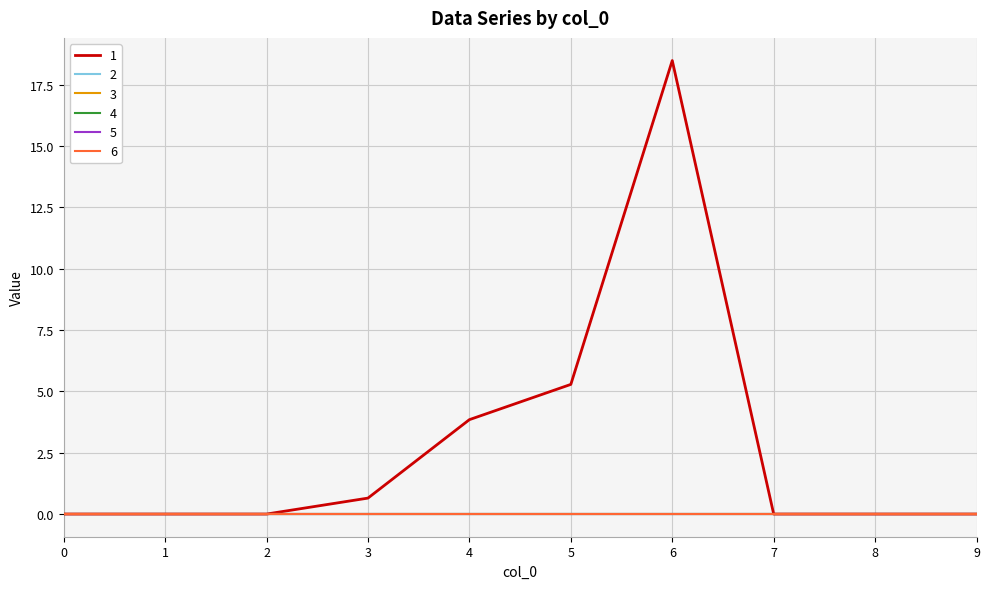

True or false: 3 and 4 cross at least once.

False